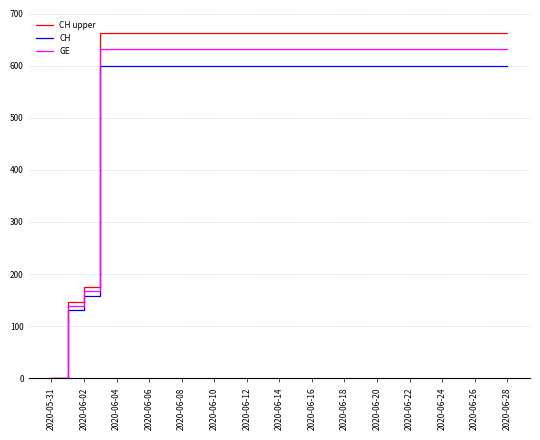

Which series has the largest total across all categories?

CH upper